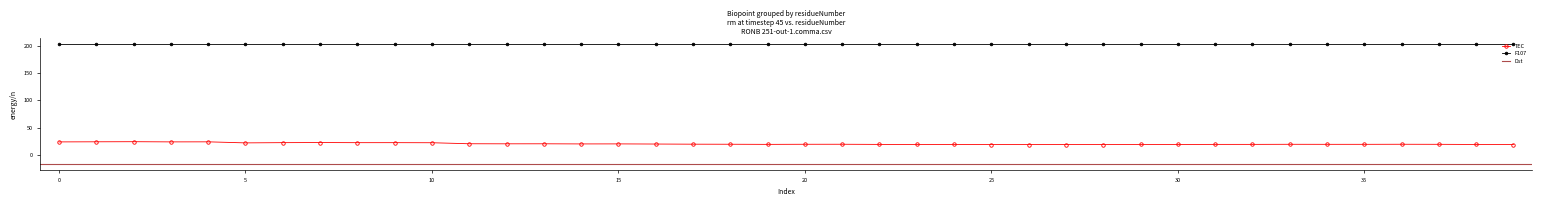

What is the sum of all values?

829.2